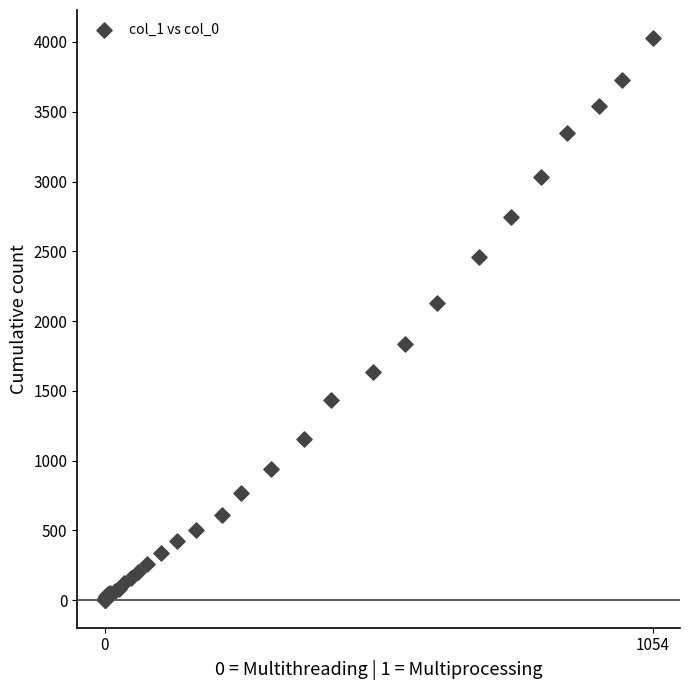

What Y value in the scatter plot is closest to 2015?

2131